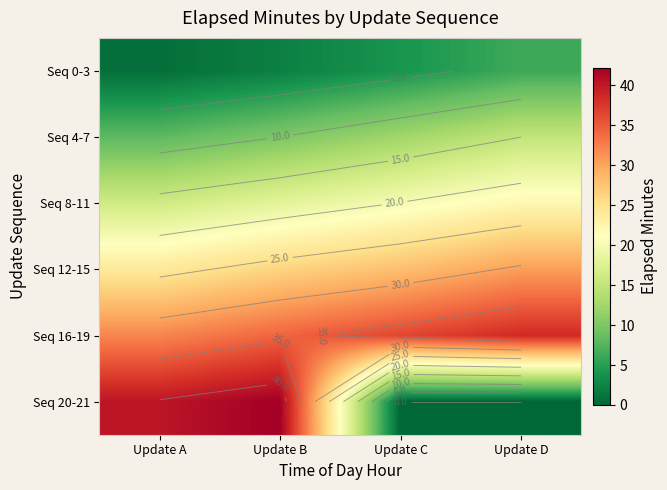

Rank the series at Update B from highest to lowest value.

Seq 20-21, Seq 16-19, Seq 12-15, Seq 8-11, Seq 4-7, Seq 0-3